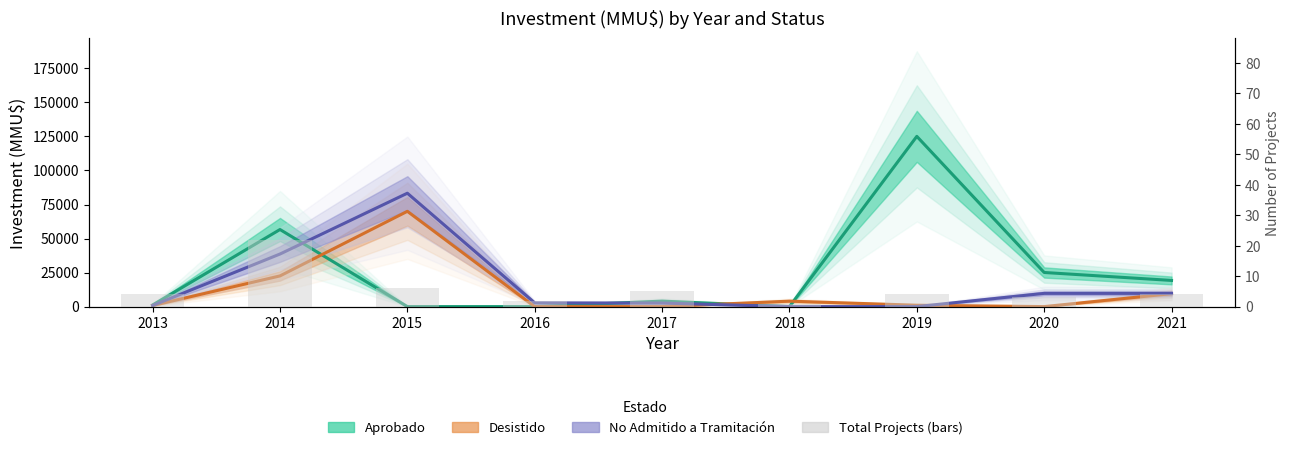

How many values in Aprobado are above zero?

6